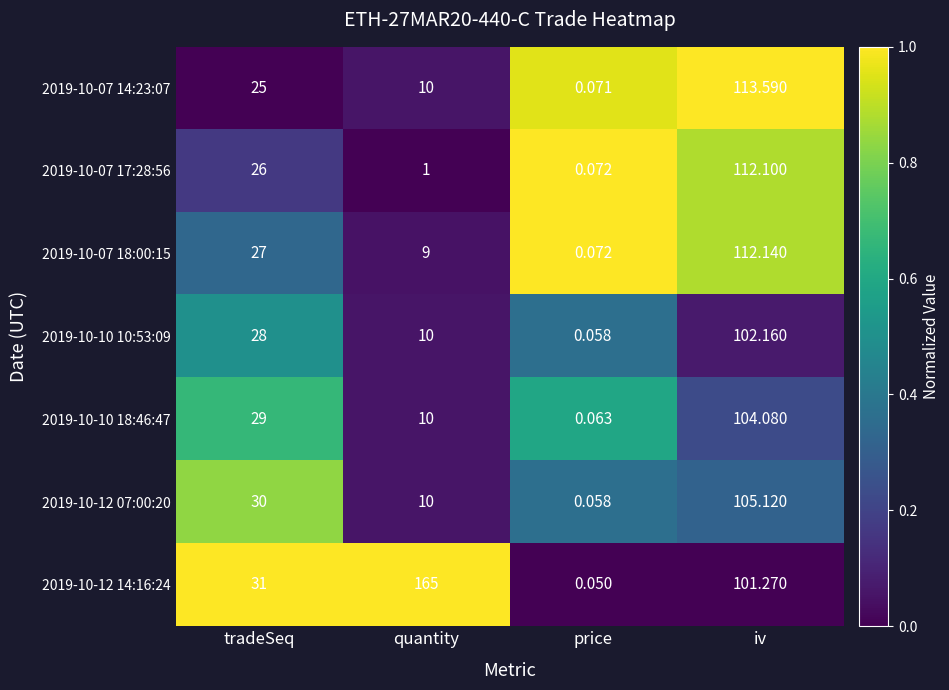

At which category is the sum across all series the highest?

iv